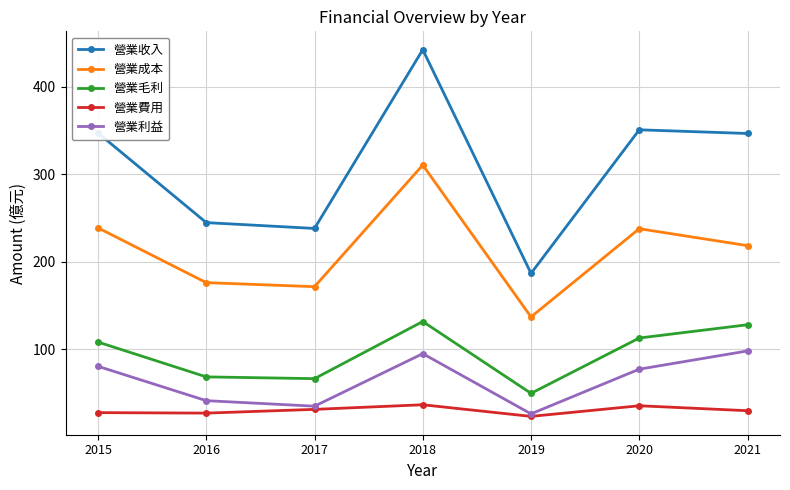

The 營業毛利 series shows 89.5 at 2016. True or false?

False